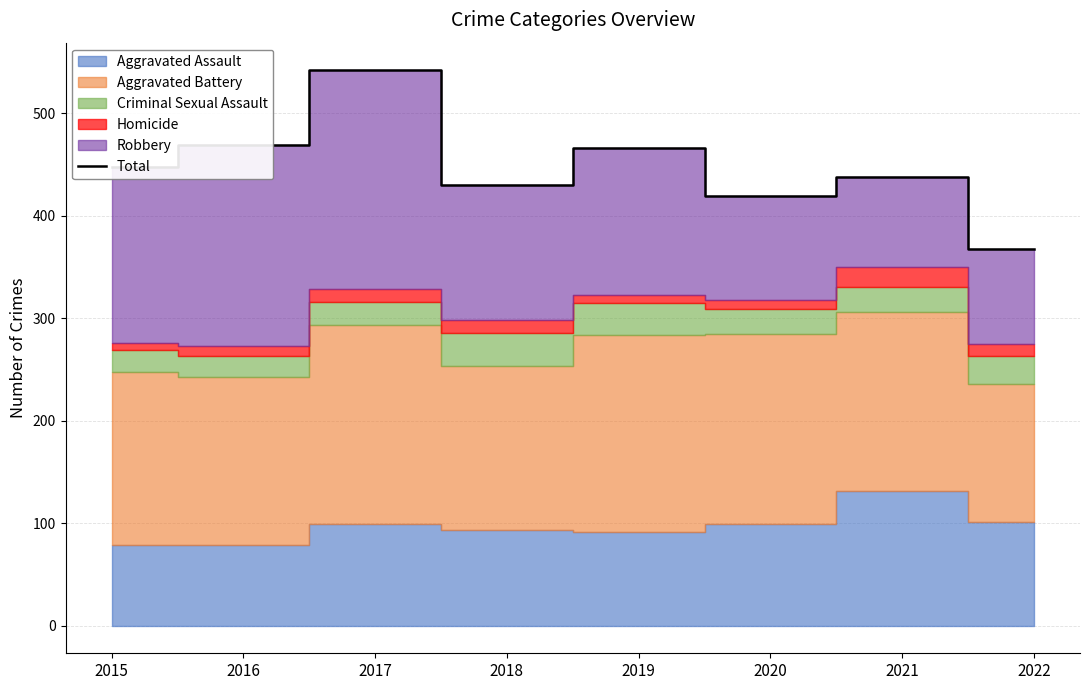

Reading left to right, list all the values displayed in this chart.

2015=448	2016=469	2017=542	2018=430	2019=466	2020=419	2021=438	2022=368